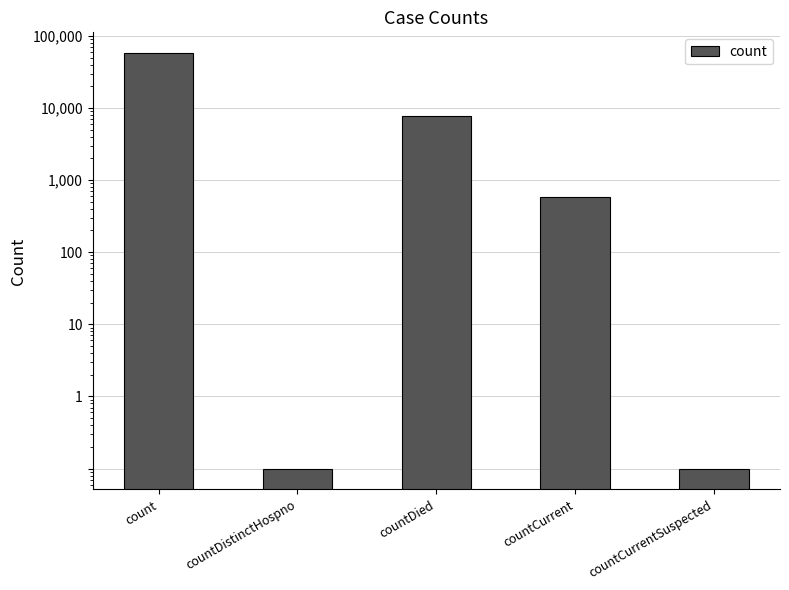

Reading right to left, extract all data points from this chart.

0.1	583.0	7756.0	0.1	57621.0